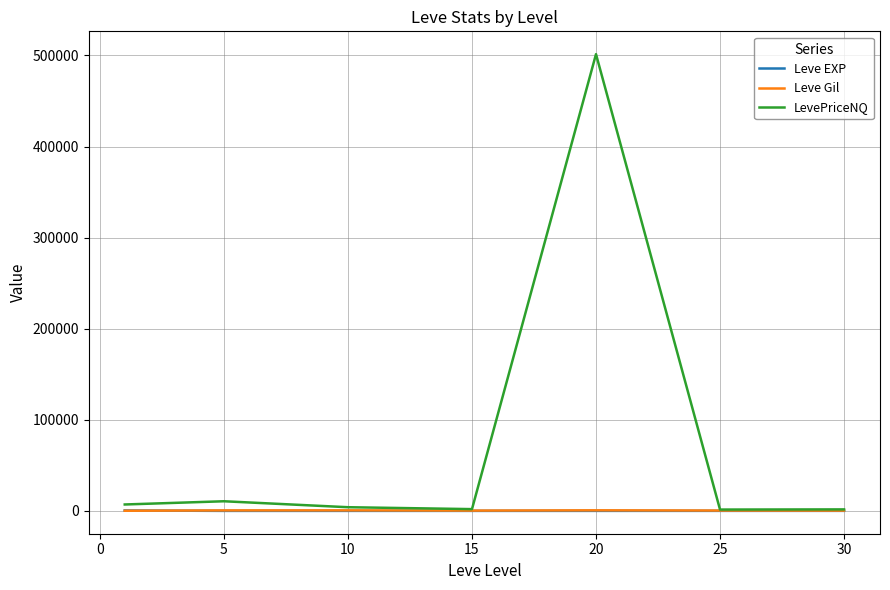

Which series has the largest total across all categories?

LevePriceNQ